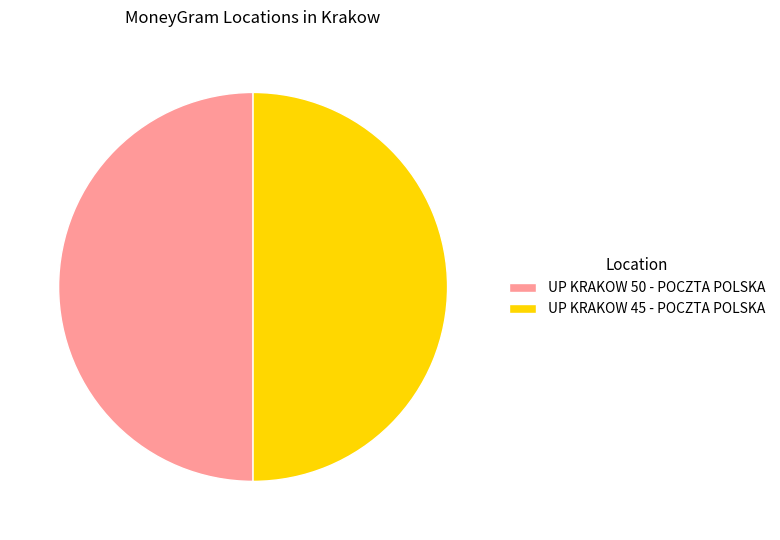

Approximately how many times larger is the value at UP KRAKOW 45 - POCZTA POLSKA compared to UP KRAKOW 50 - POCZTA POLSKA?

1.0